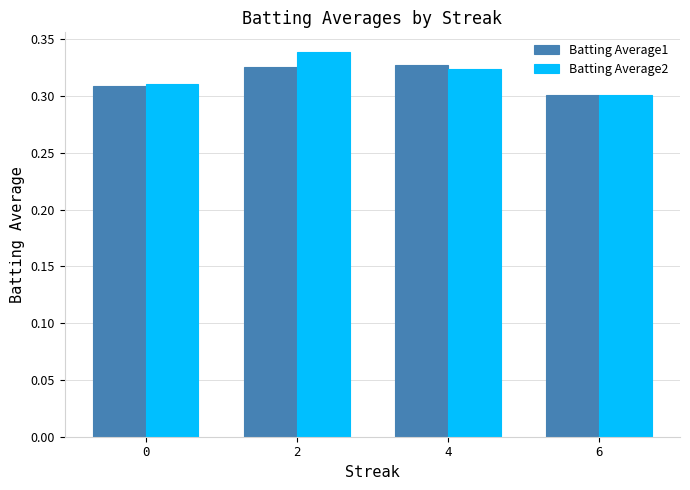

The Batting Average2 series shows 0.3 at 6. True or false?

True